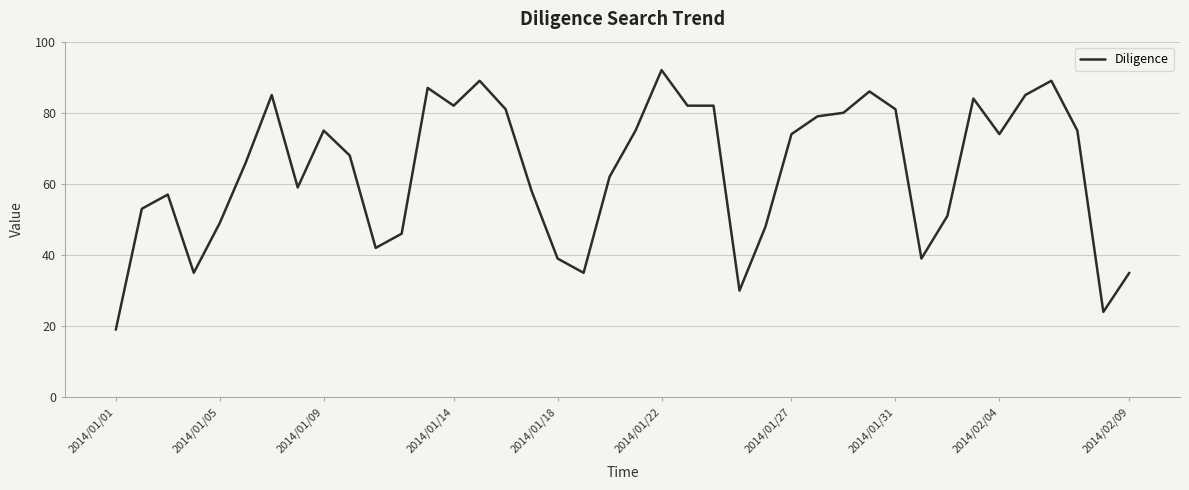

What is the greatest value displayed?

92